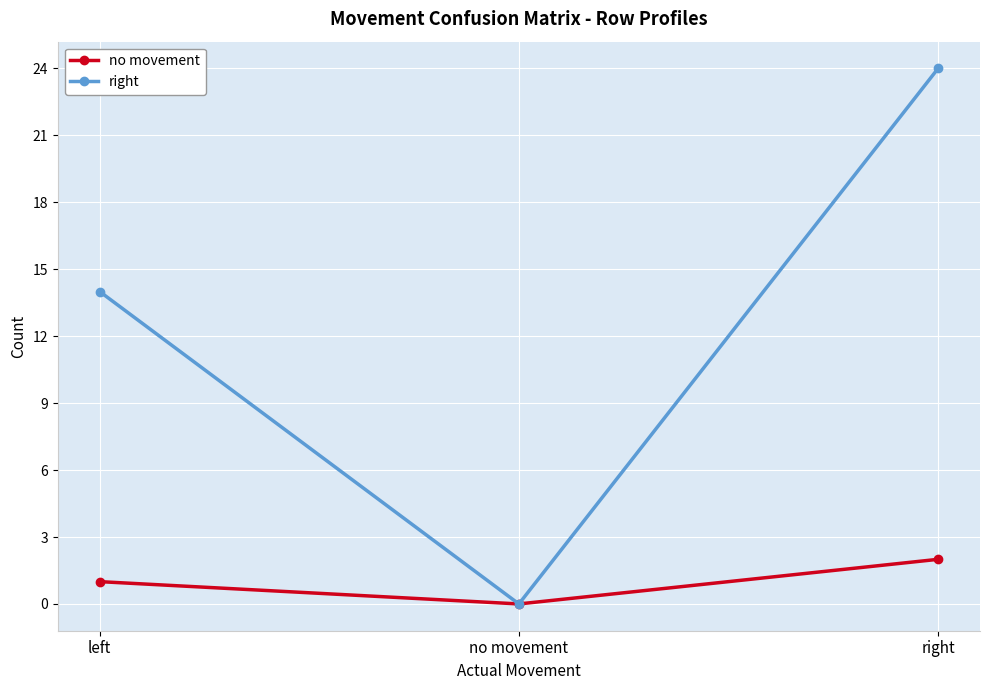

Which series has the largest total across all categories?

right